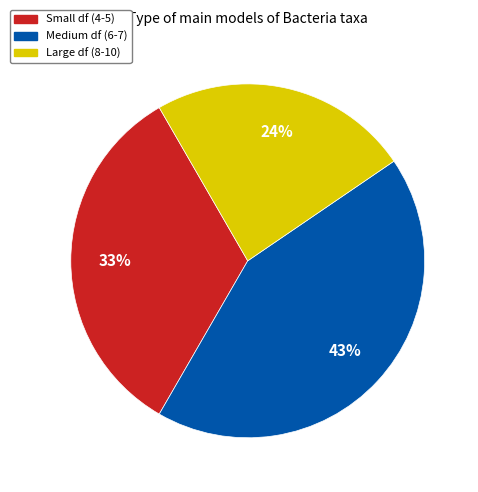

How many segments does this pie chart have?

3